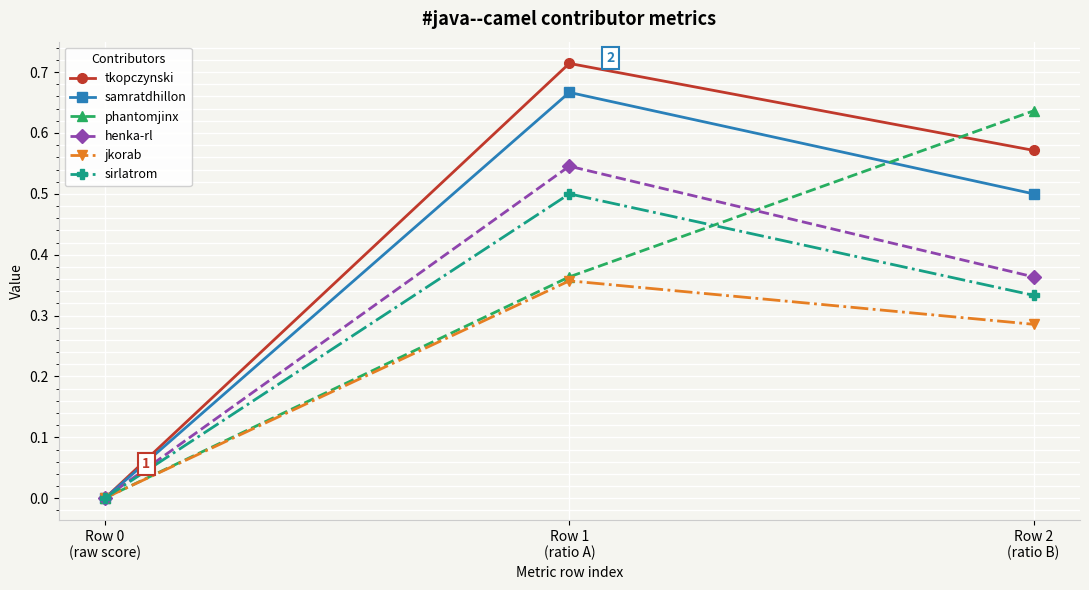

What is the difference between the maximum and second lowest values in the sirlatrom series?

0.2